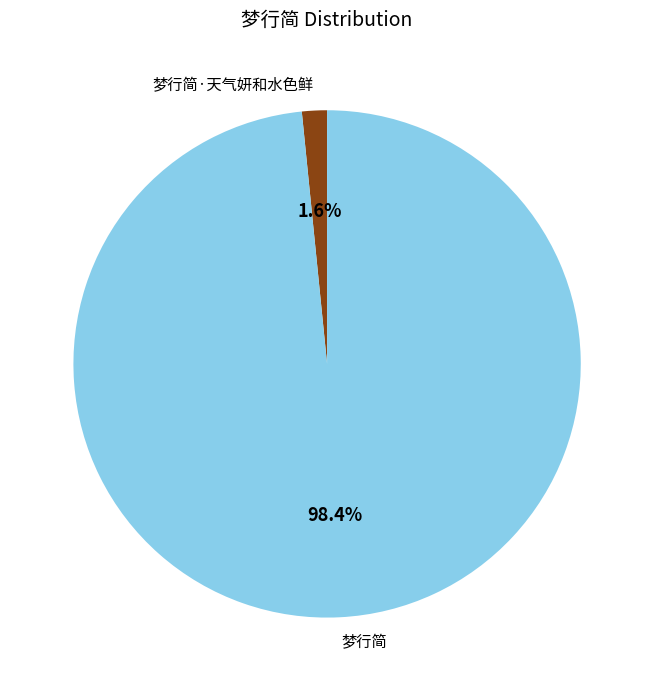

To the nearest percent, what is the combined percentage of 梦行简·天气妍和水色鲜 and 梦行简?

100%